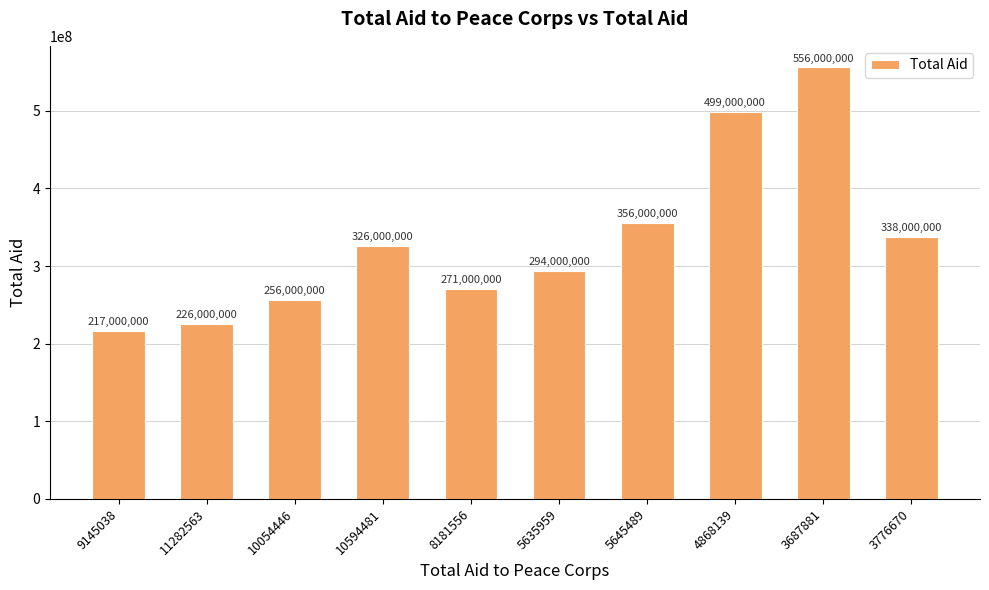

How many bars are there in total?

10